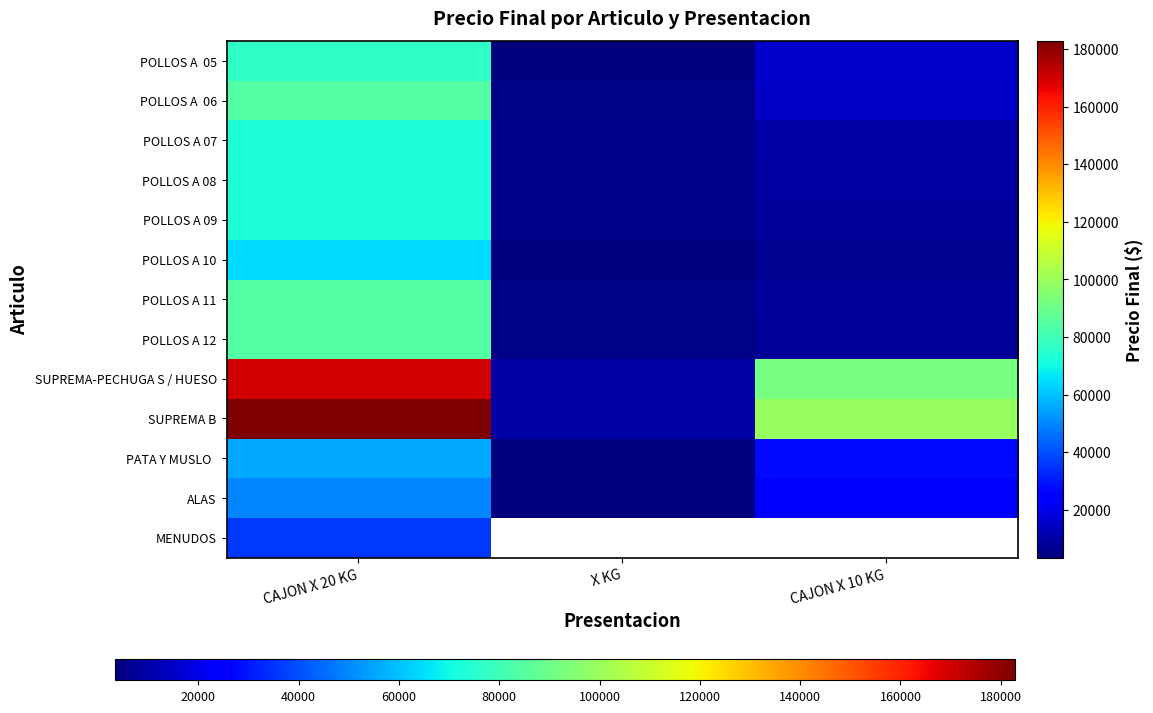

Is it true that POLLOS A 11 equals 84240.0 at CAJON X 20 KG?

True